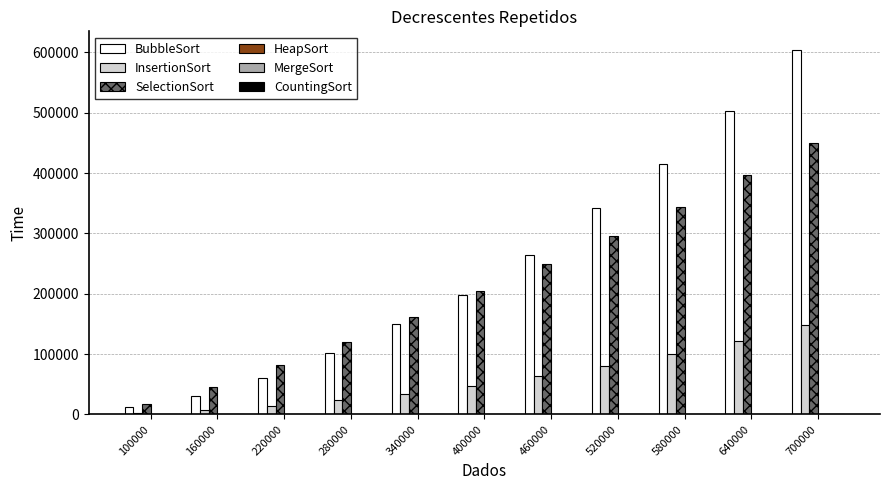

Which series changed the most between 520000 and 700000?

BubbleSort